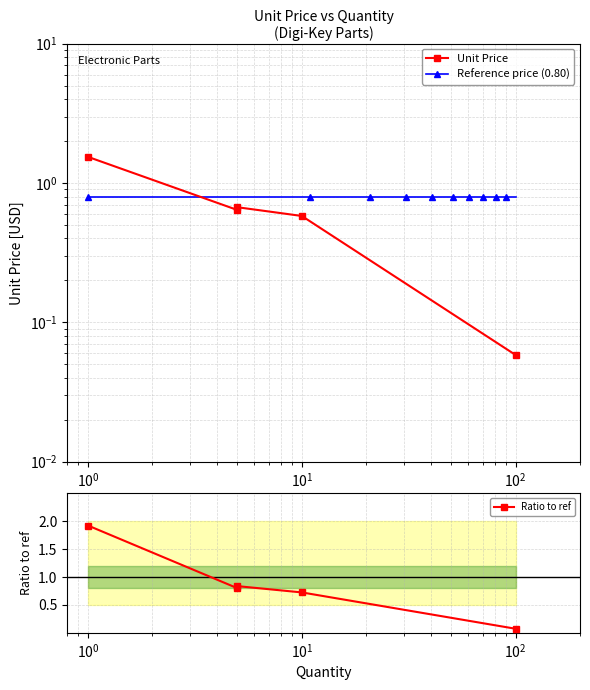

Where is the first local minimum?

5